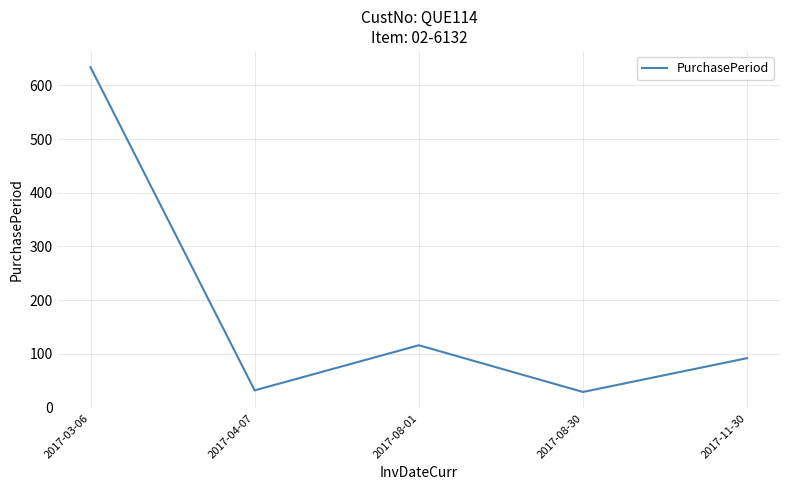

True or false: the data has more than 1 interior local peaks.

False